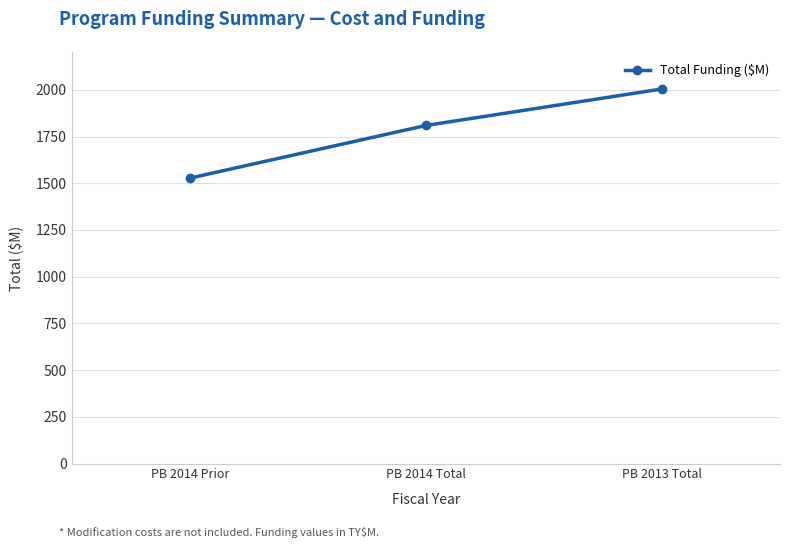

Where is the data nearest to the value 1766?

PB 2014 Total